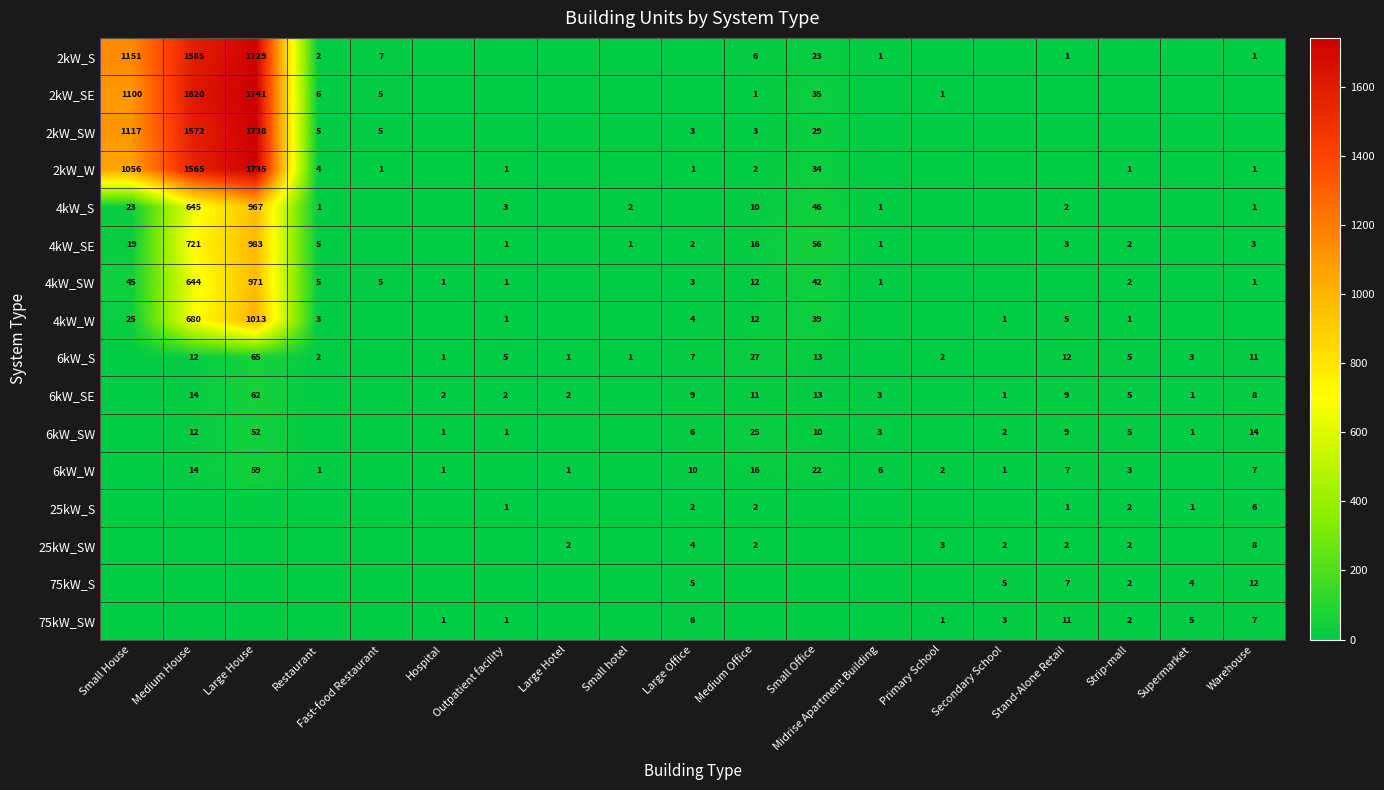

True or false: 6kW_S has a value of 12 at Stand-Alone Retail.

True